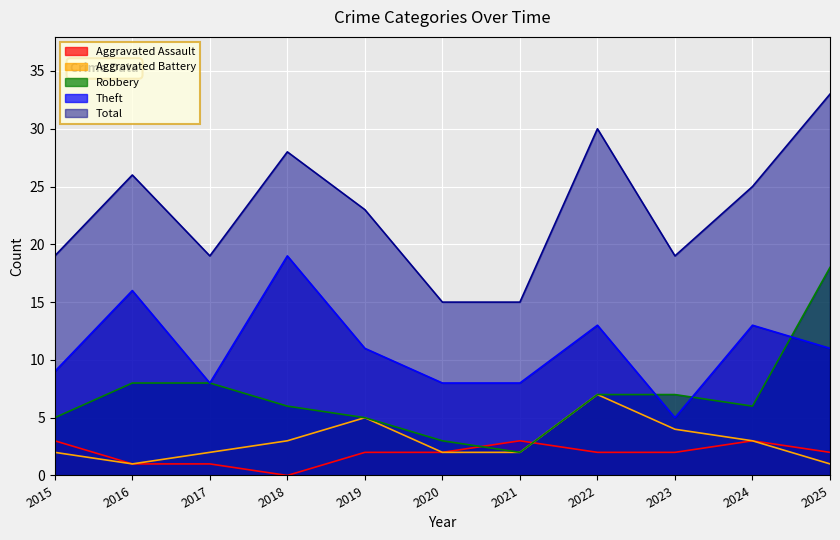

At which label does Theft first exceed 11?

2016